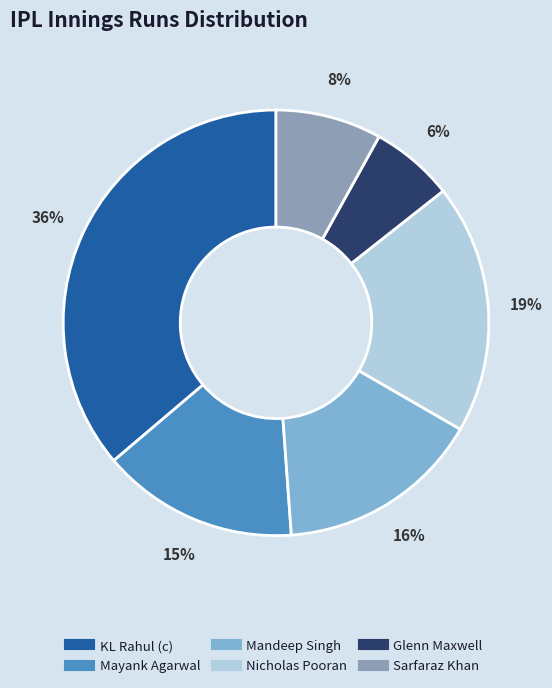

How many slices are in this pie chart?

6